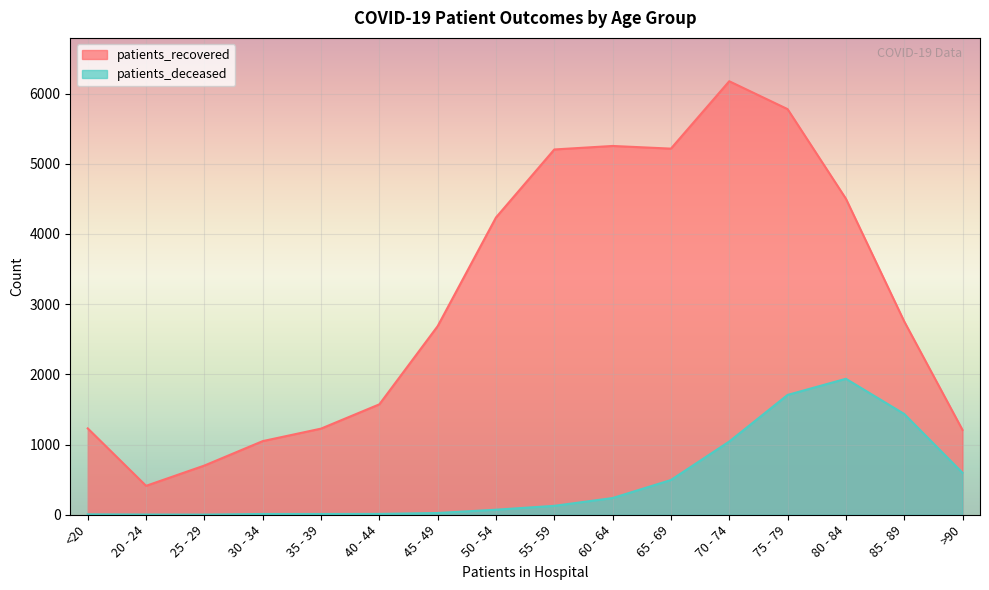

What is the approximate value of patients_recovered at 60 - 64?

5254